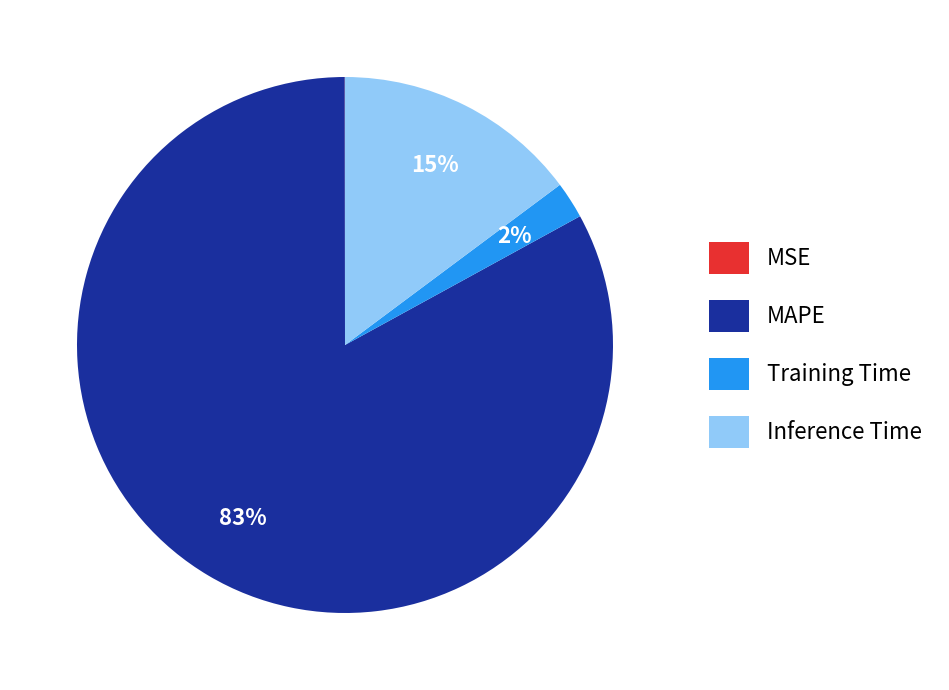

Is it true that Inference Time is 25% of the pie?

False